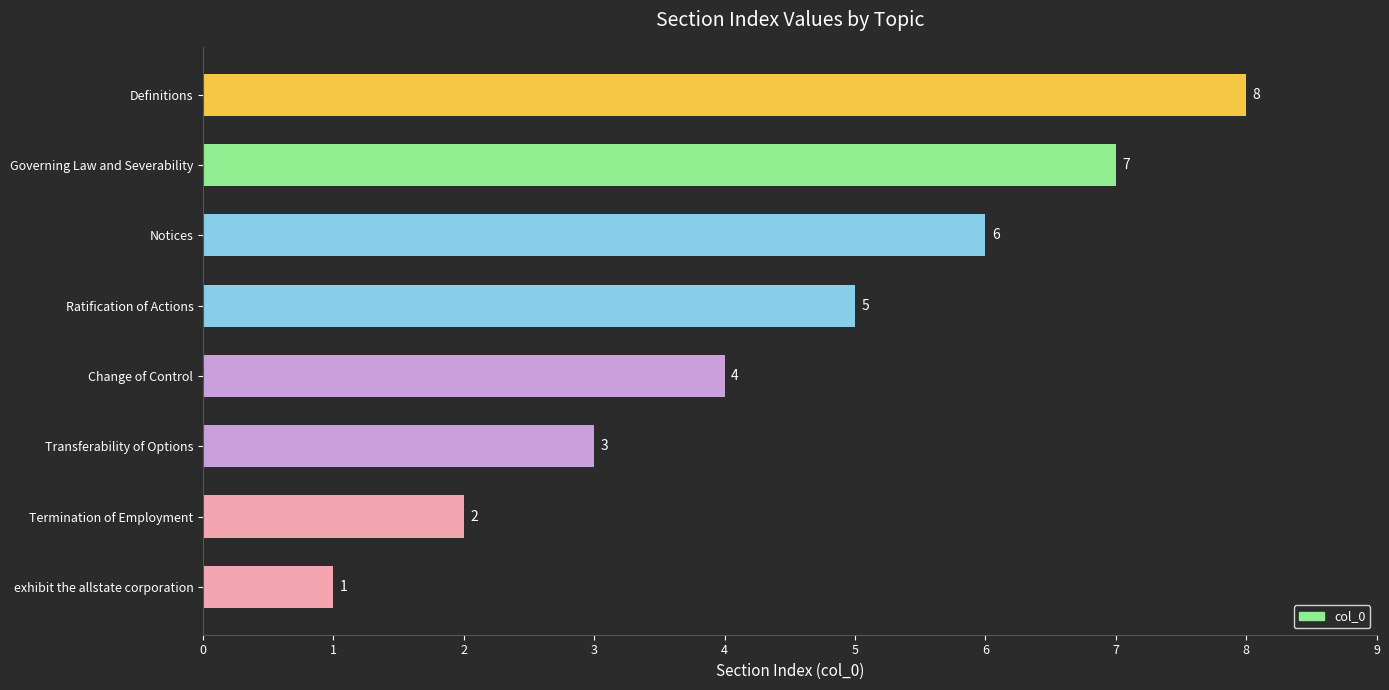

What is the change in value from Change of Control to Notices?

+2